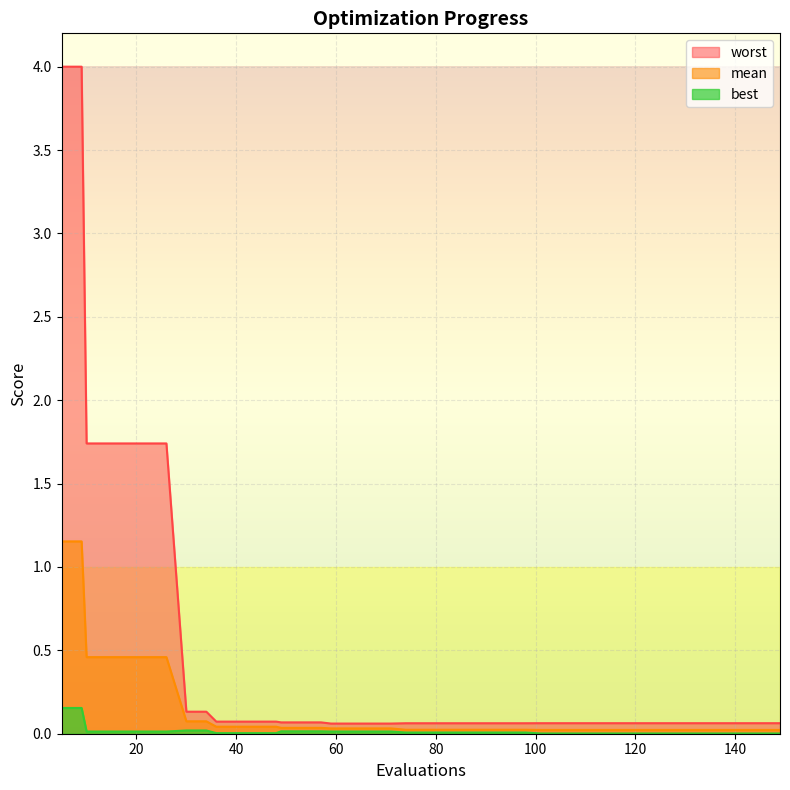

Is the value of worst at 36 greater than the value of mean at 82?

Yes